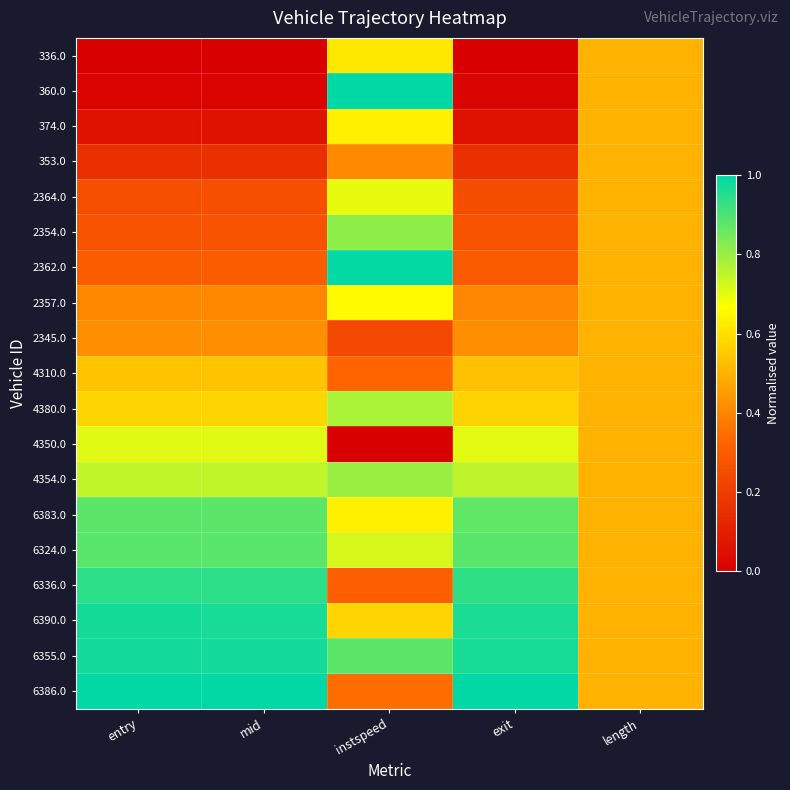

Reading left to right, what are all the values shown in this chart?

336.0: entry=0.0	mid=0.0	instspeed=0.6	exit=0.0	length=0.5
360.0: entry=0.0	mid=0.0	instspeed=1.0	exit=0.0	length=0.5
374.0: entry=0.1	mid=0.1	instspeed=0.6	exit=0.1	length=0.5
353.0: entry=0.2	mid=0.2	instspeed=0.4	exit=0.2	length=0.5
2364.0: entry=0.3	mid=0.3	instspeed=0.7	exit=0.3	length=0.5
2354.0: entry=0.3	mid=0.3	instspeed=0.8	exit=0.3	length=0.5
2362.0: entry=0.3	mid=0.3	instspeed=1.0	exit=0.3	length=0.5
2357.0: entry=0.4	mid=0.4	instspeed=0.7	exit=0.4	length=0.5
2345.0: entry=0.4	mid=0.4	instspeed=0.2	exit=0.4	length=0.5
4310.0: entry=0.5	mid=0.5	instspeed=0.3	exit=0.5	length=0.5
4380.0: entry=0.6	mid=0.6	instspeed=0.8	exit=0.6	length=0.5
4350.0: entry=0.7	mid=0.7	instspeed=0.0	exit=0.7	length=0.5
4354.0: entry=0.7	mid=0.7	instspeed=0.8	exit=0.8	length=0.5
6383.0: entry=0.9	mid=0.9	instspeed=0.6	exit=0.9	length=0.5
6324.0: entry=0.9	mid=0.9	instspeed=0.7	exit=0.9	length=0.5
6336.0: entry=0.9	mid=0.9	instspeed=0.3	exit=0.9	length=0.5
6390.0: entry=1.0	mid=1.0	instspeed=0.6	exit=1.0	length=0.5
6355.0: entry=1.0	mid=1.0	instspeed=0.9	exit=1.0	length=0.5
6386.0: entry=1.0	mid=1.0	instspeed=0.3	exit=1.0	length=0.5